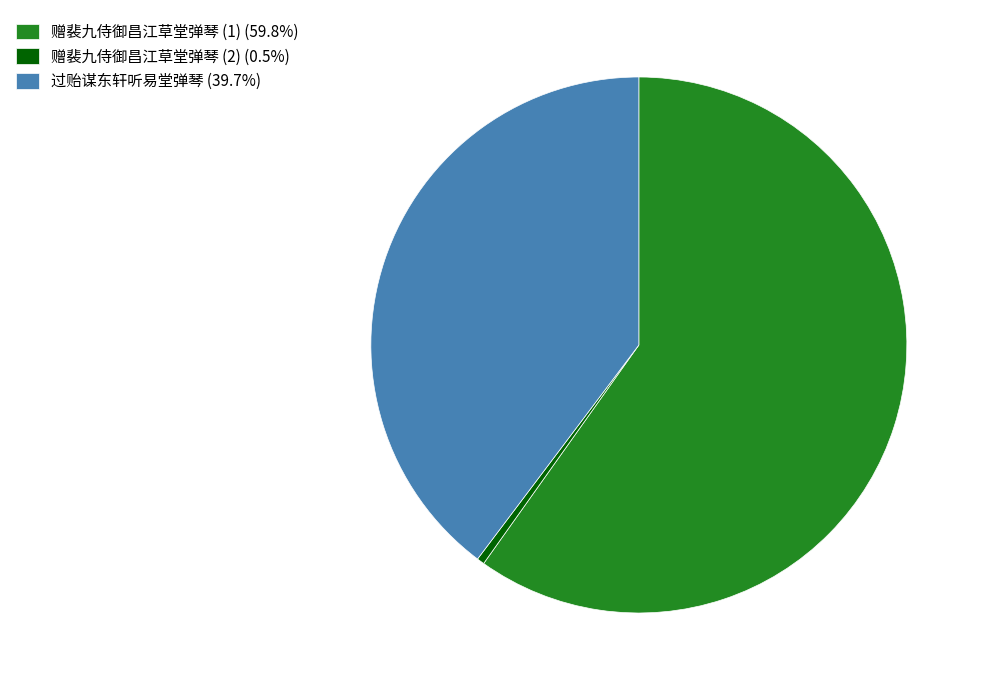

Does 赠裴九侍御昌江草堂弹琴 (1) (59.8%) represent more than half of the total?

Yes